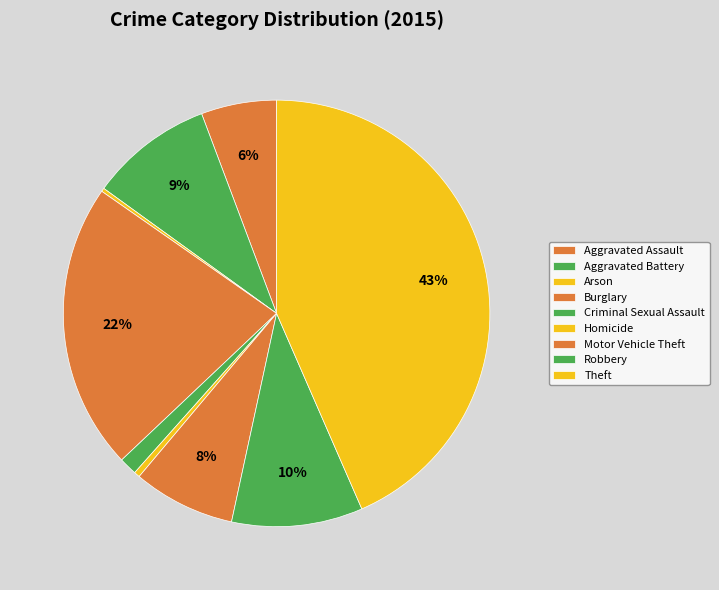

What is the total percentage of Aggravated Battery and Criminal Sexual Assault?

10.7%